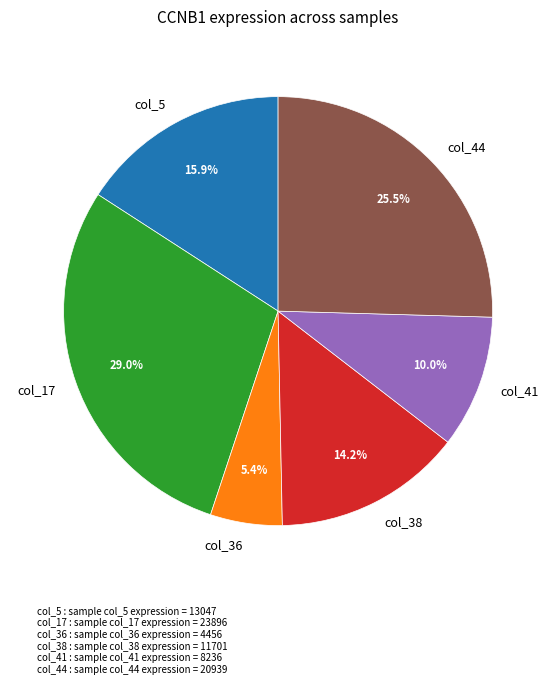

Is col_41 the majority of the pie?

No